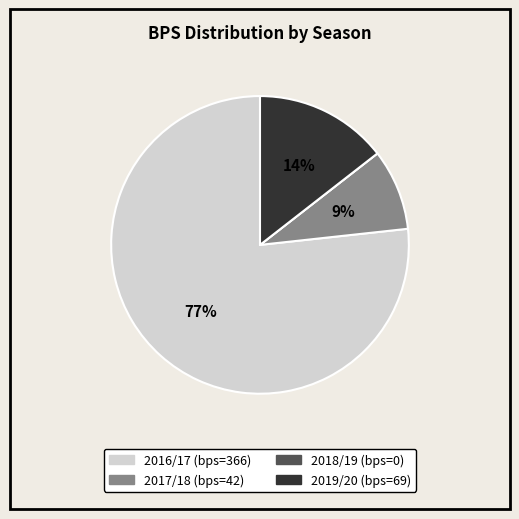

To the nearest percent, what percentage of the pie is 2016/17?

77%